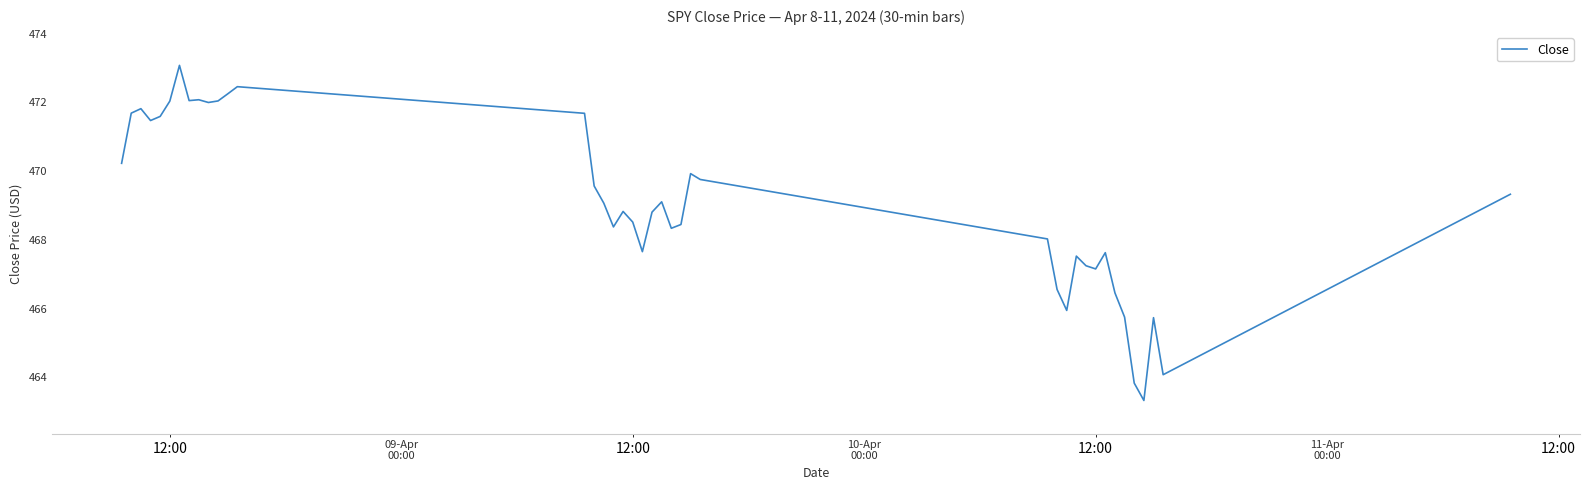

What is the minimum value shown in the chart?

463.3